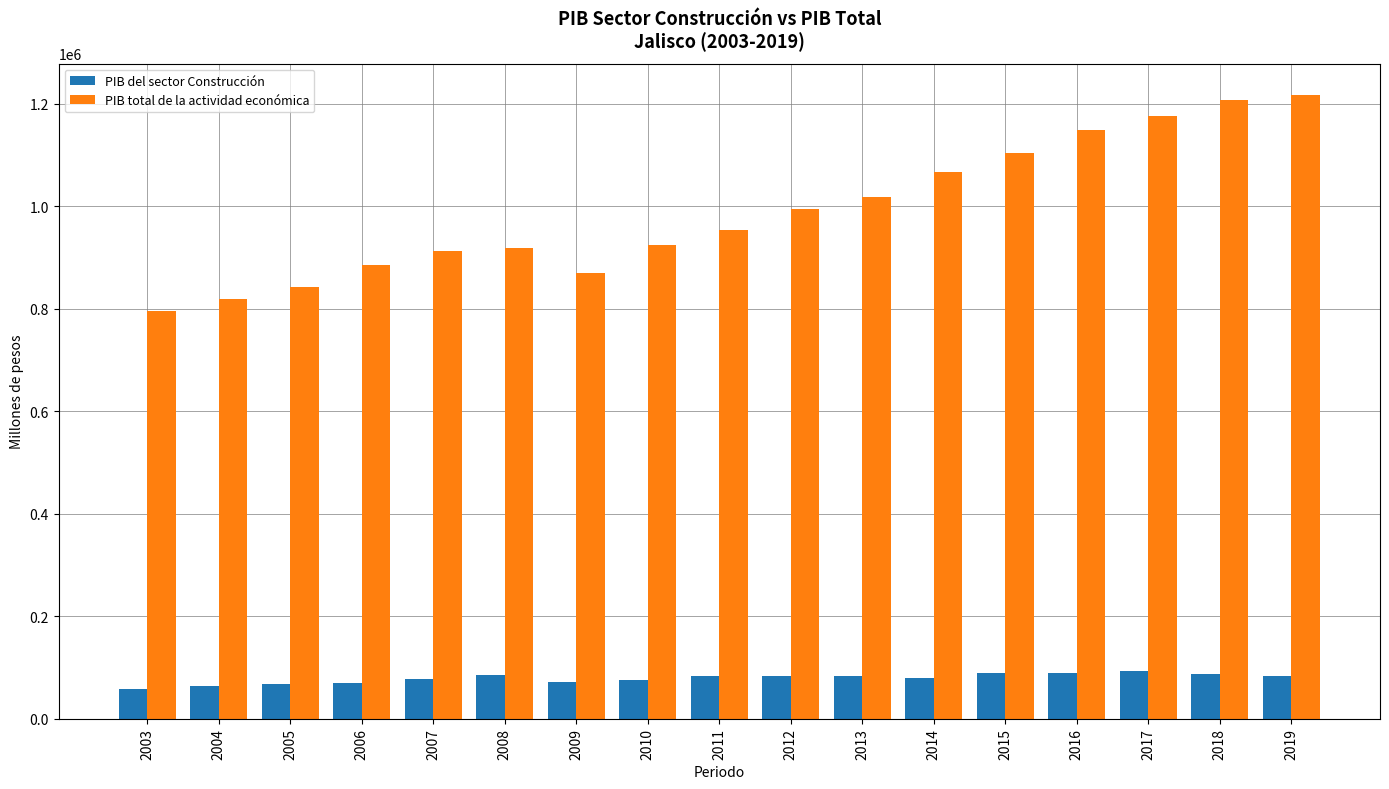

The PIB del sector Construcción series shows 30912.4 at 2016. True or false?

False